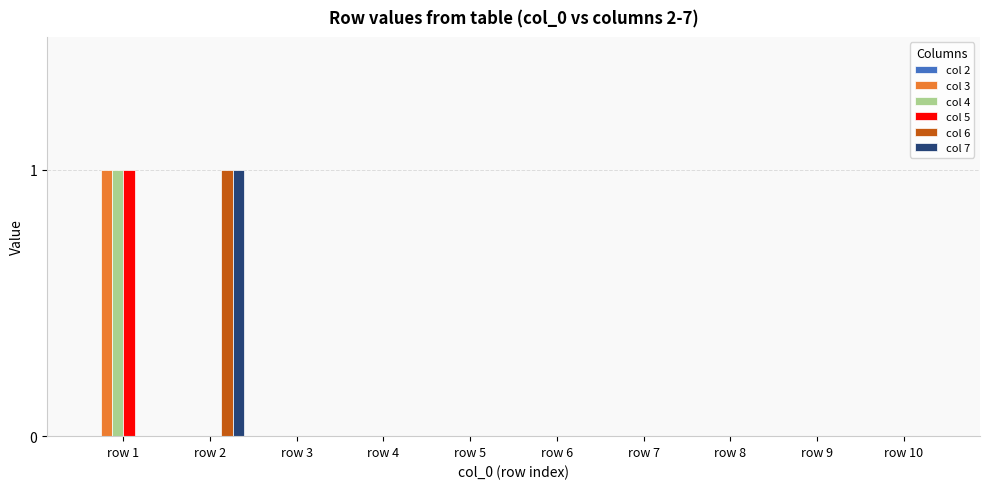

How many data points does each series have?

10